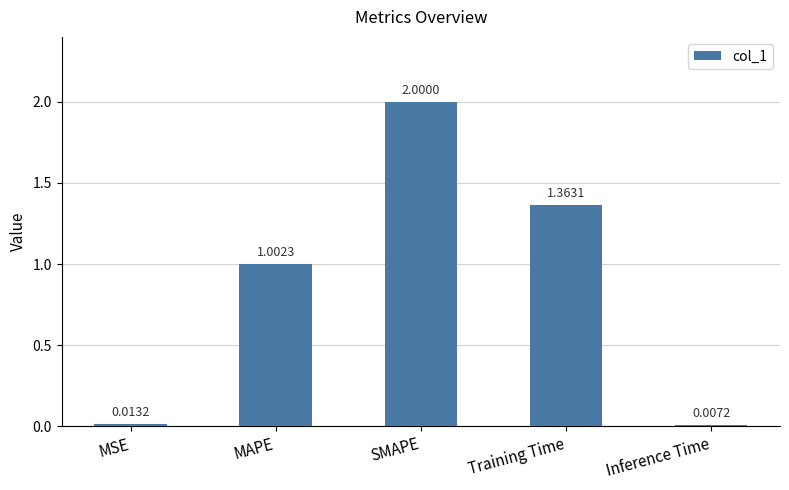

At which label is the value closest to 1?

MAPE